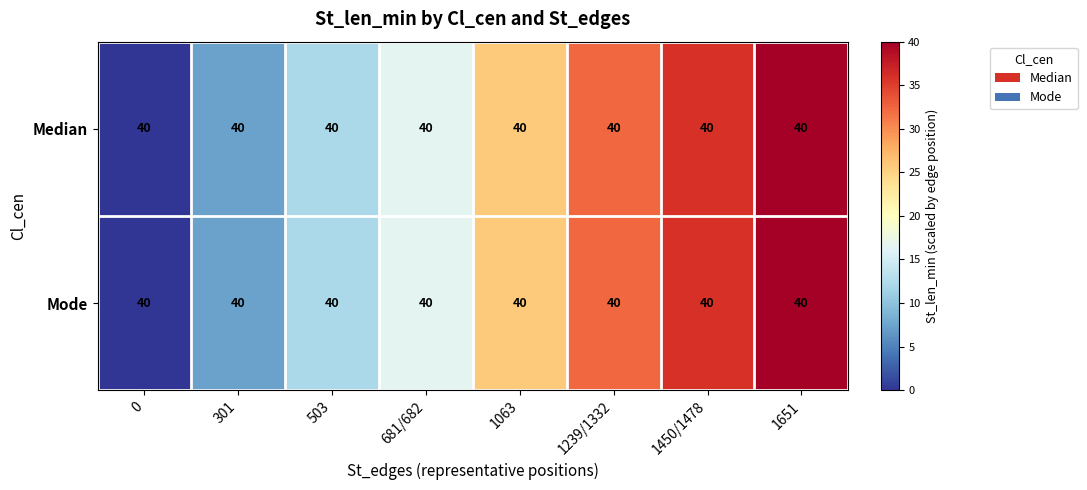

At how many categories does at least one series exceed 0?

7